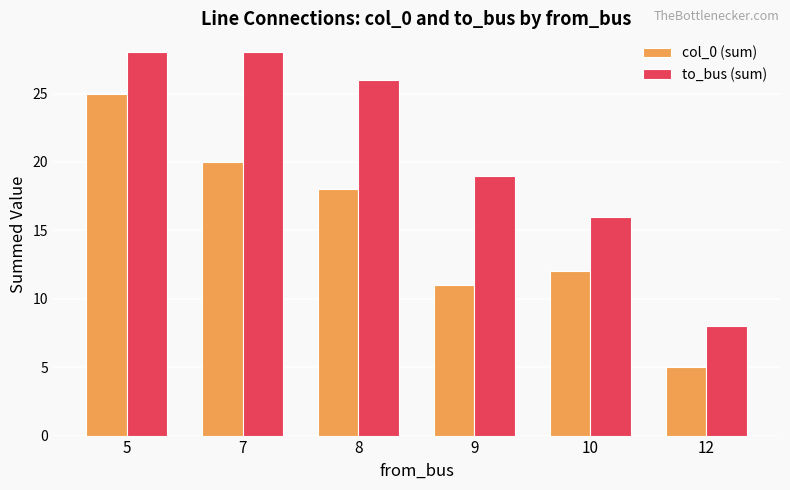

Is it true that col_0 (sum) equals 9 at 12?

False